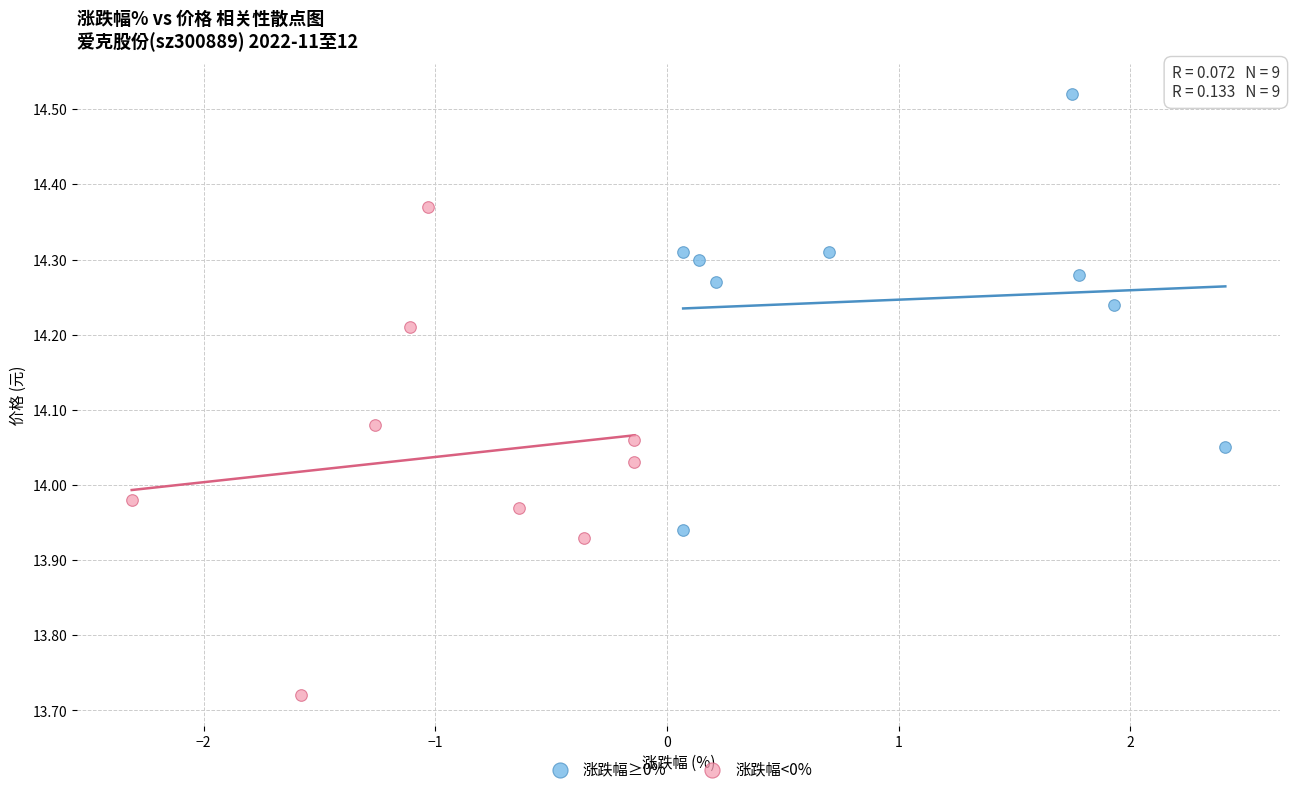

Which series contains the lowest Y value?

涨跌幅<0%